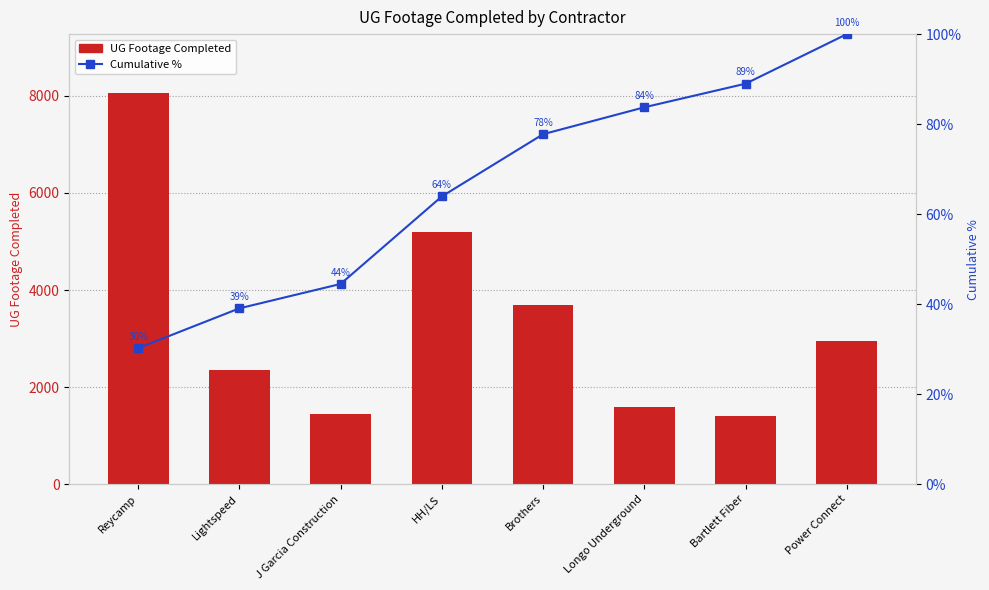

What is the total value across all series at HH/LS?

5256.9